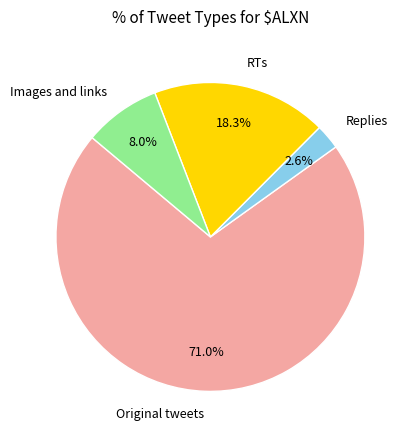

Count the number of slices in the pie.

4